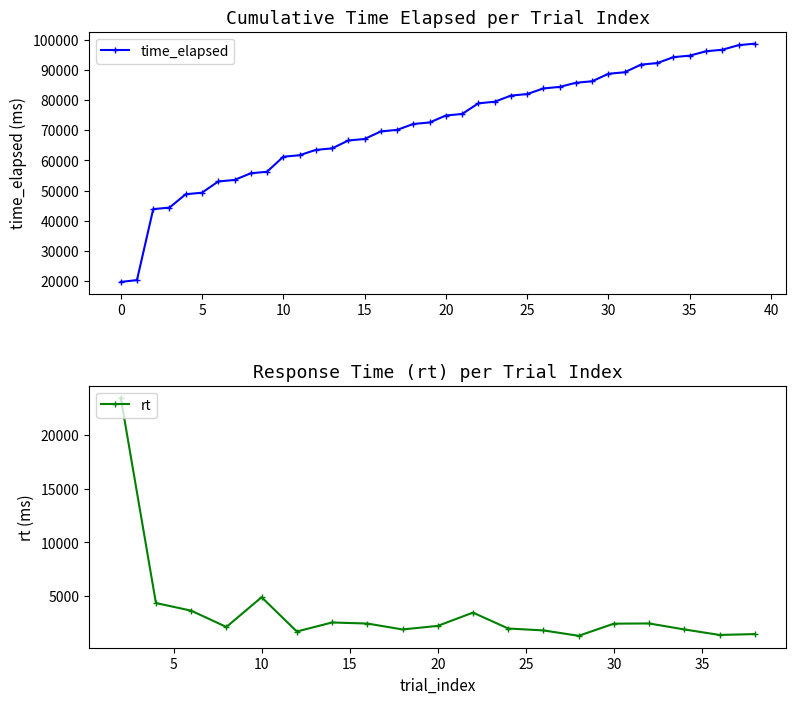

What is the maximum value shown in the chart?

98760